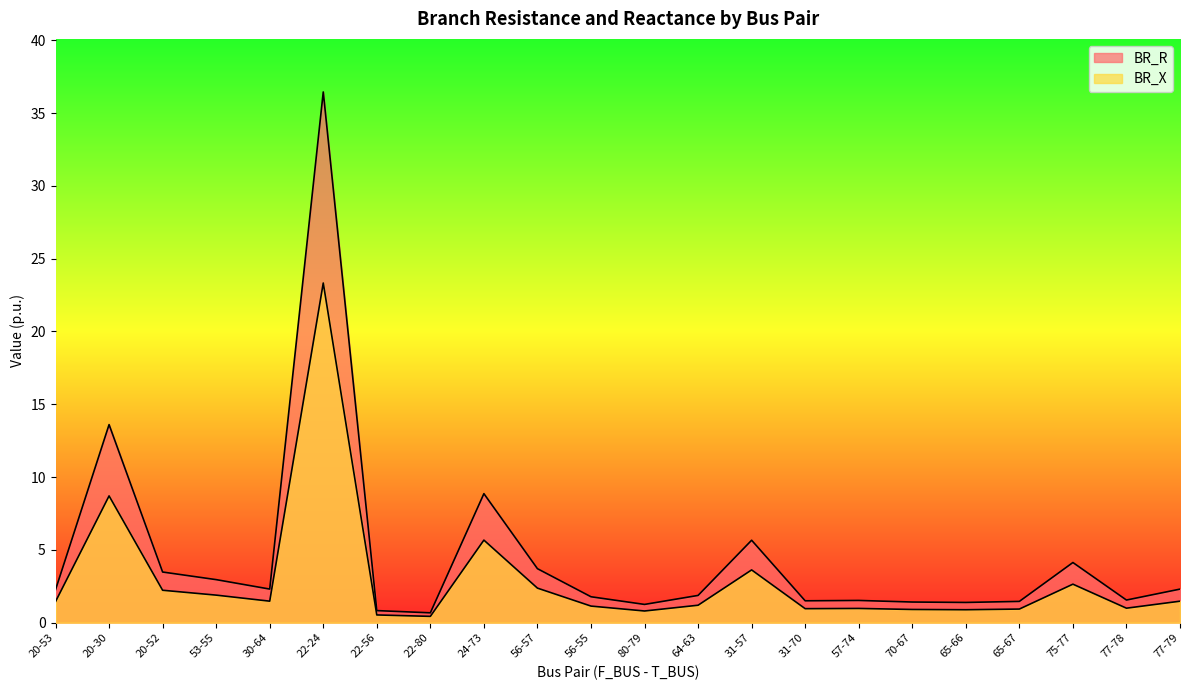

At which label does BR_X first exceed 1?

20-53